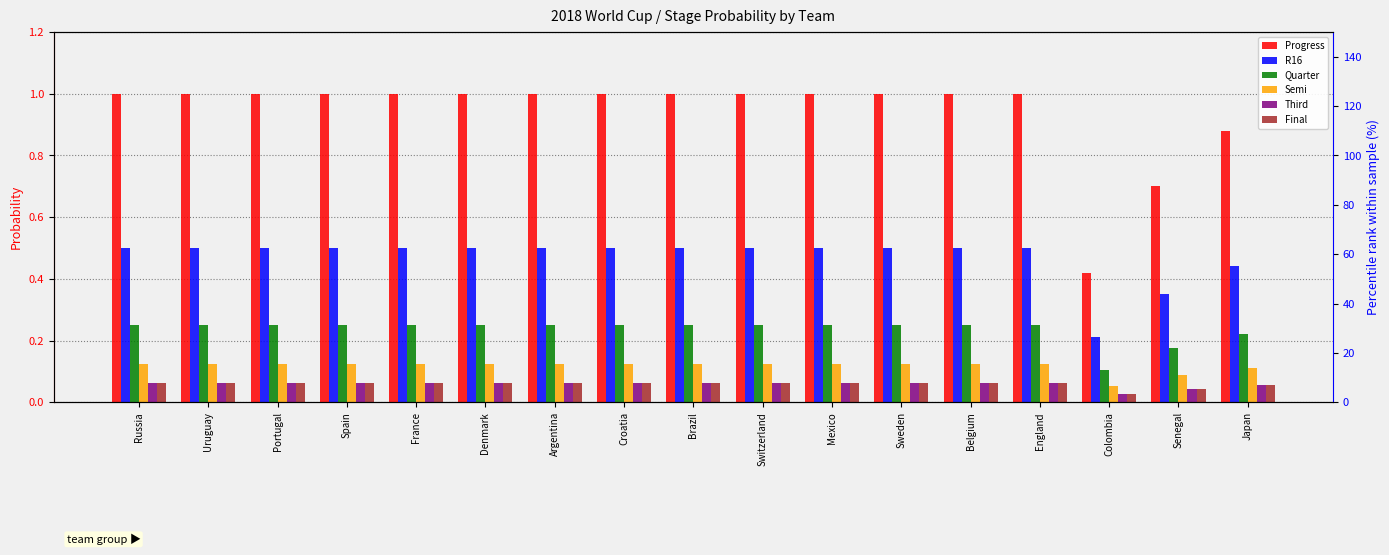

How many series are shown in this chart?

6